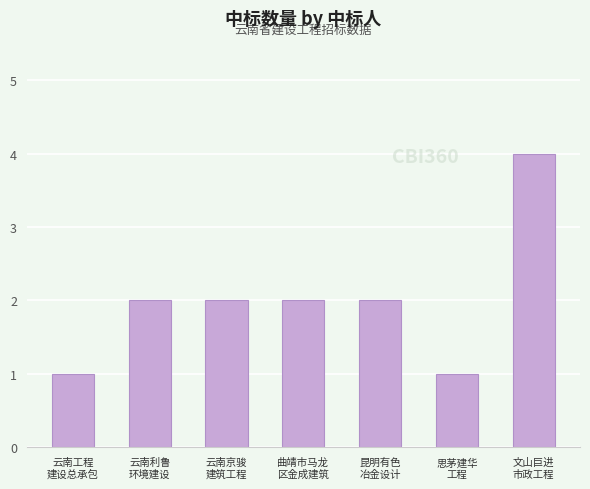

What is the maximum value shown in the chart?

4